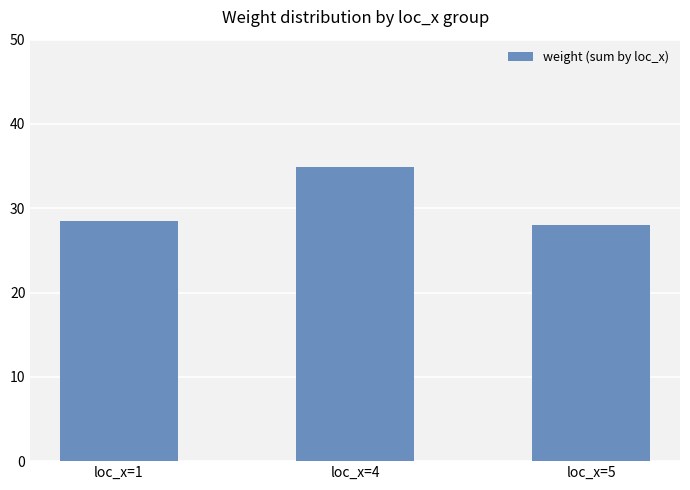

Approximately how many times larger is the value at loc_x=1 compared to loc_x=4?

0.8